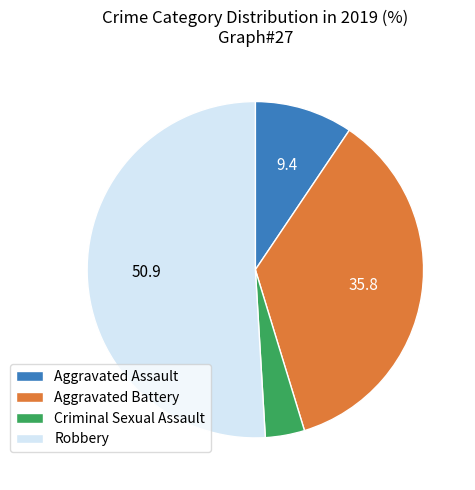

True or false: Aggravated Battery accounts for 36% of the total.

True